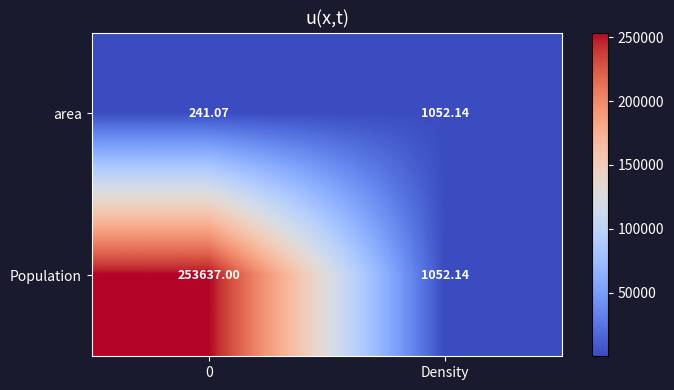

Rank the series by their maximum value, from lowest to highest.

area, Population